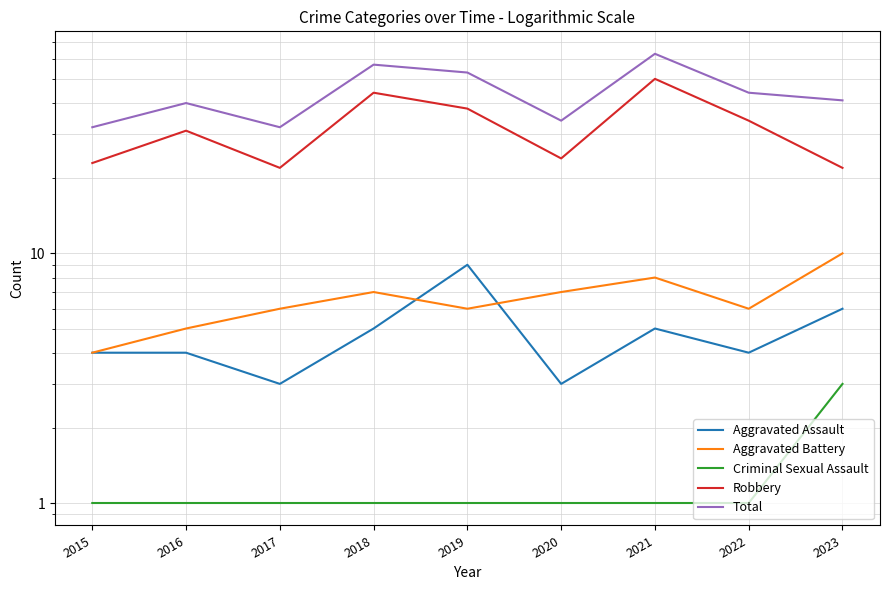

The Criminal Sexual Assault series shows 1 at 2015. True or false?

True